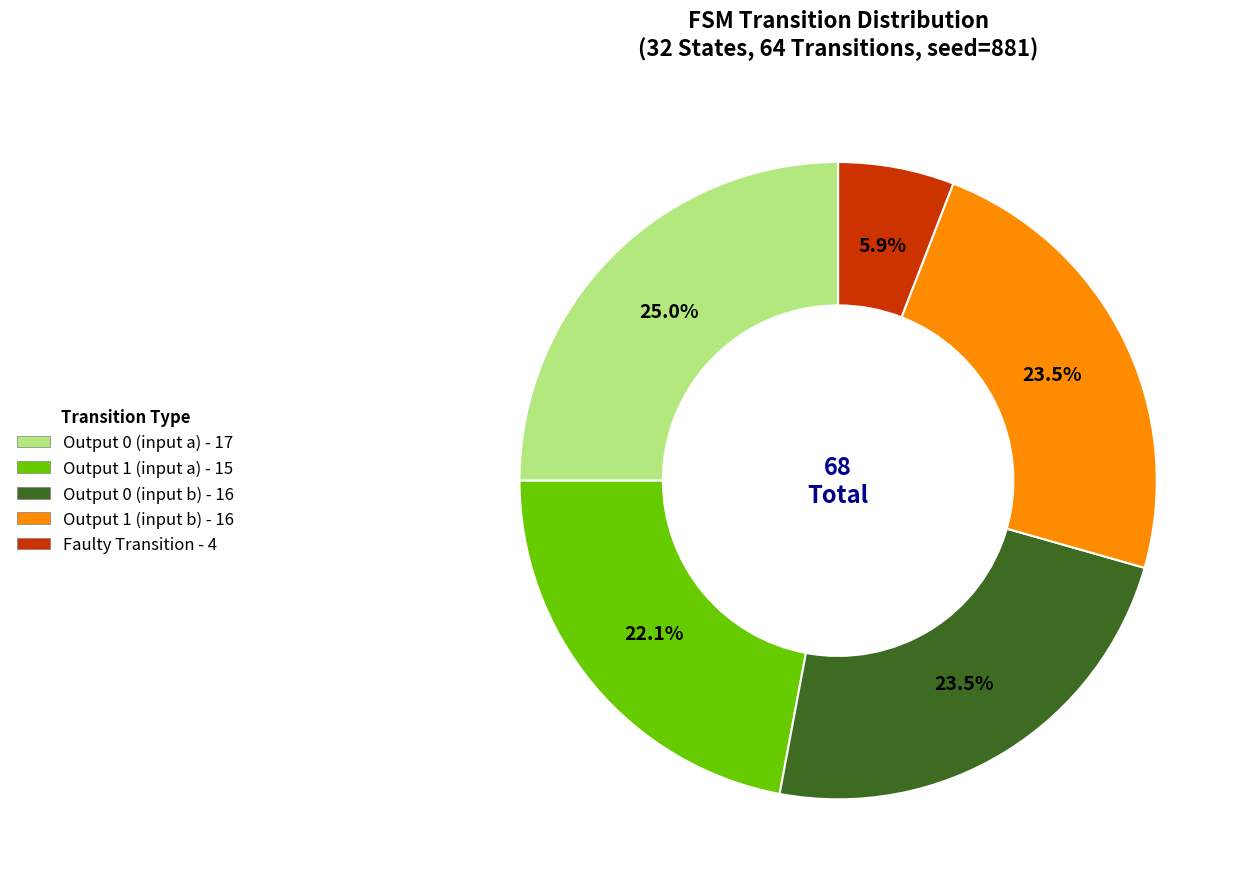

Is there any slice that represents more than half of the pie?

No